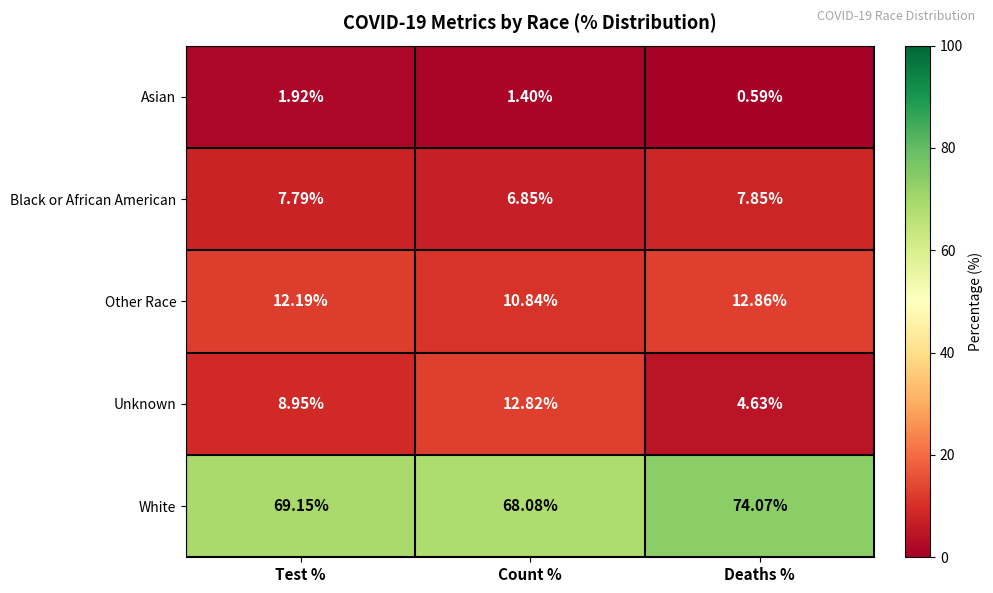

At which label does Other Race reach its minimum?

Count %